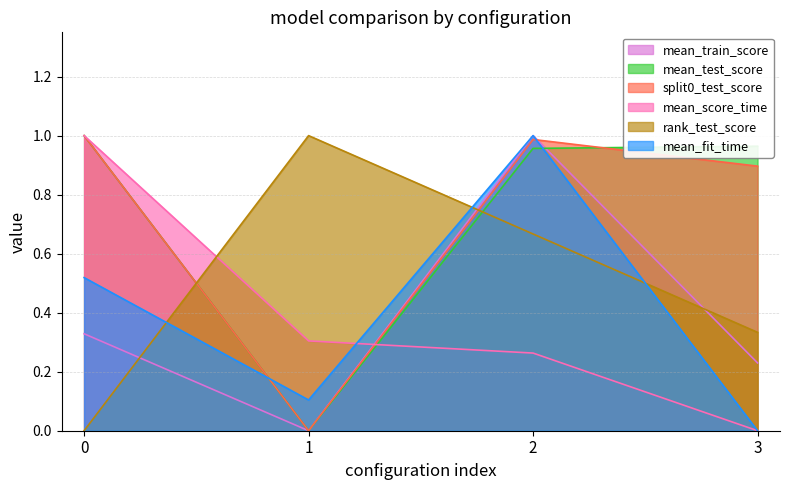

At which category is the sum across all series the highest?

2